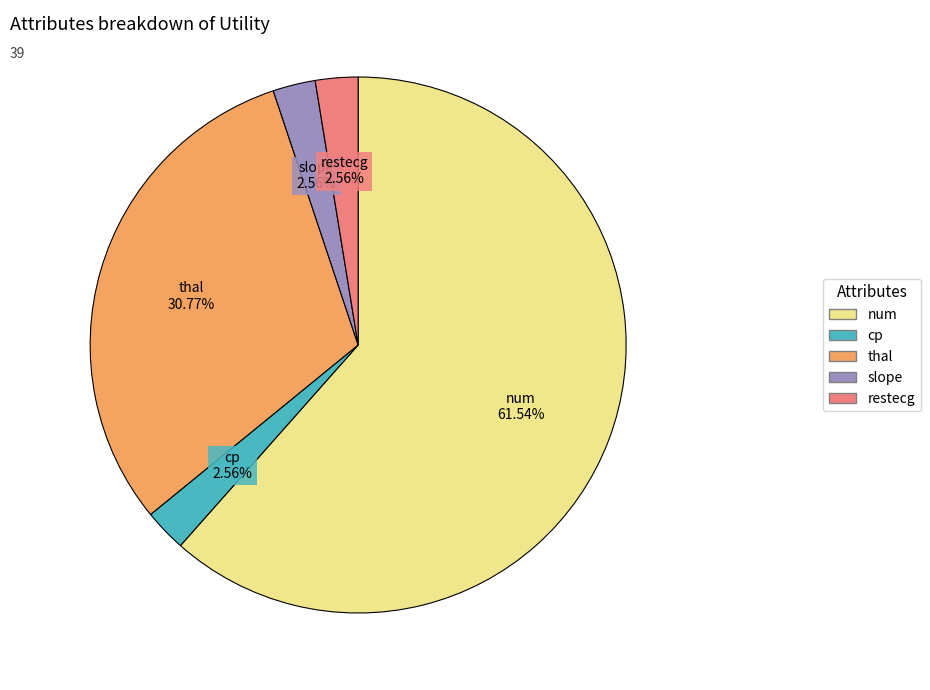

To the nearest percent, what portion does restecg represent?

3%